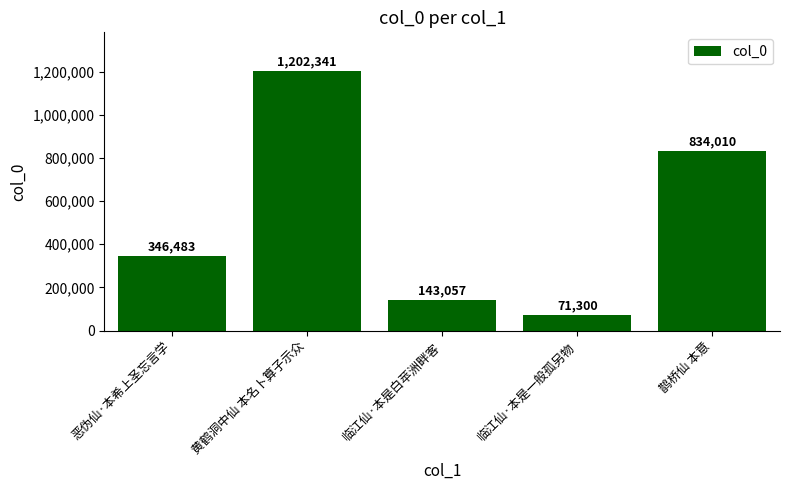

Reading right to left, what are all the values shown in this chart?

834010	71300	143057	1202341	346483